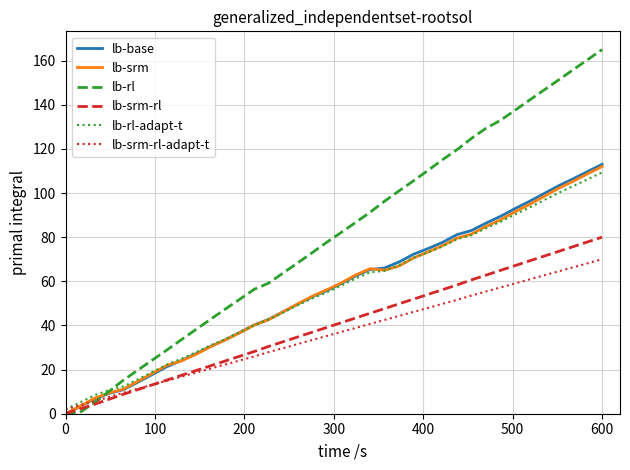

After their last crossing, which series has the higher values: lb-srm-rl-adapt-t or lb-srm?

lb-srm